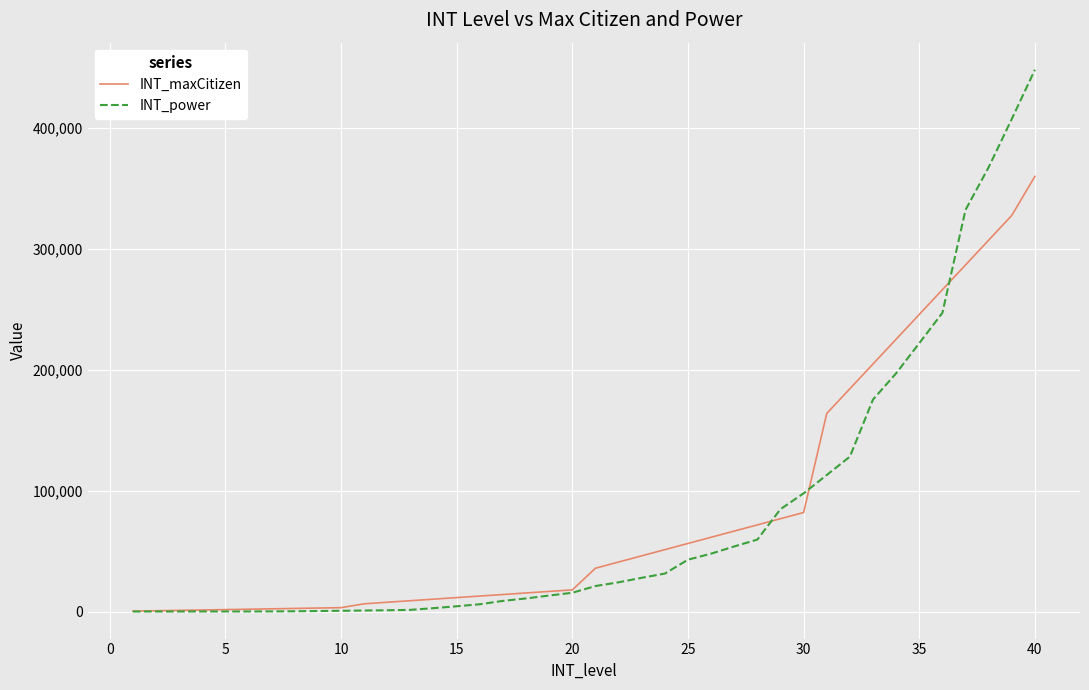

Which series has the largest range (max minus min)?

INT_power